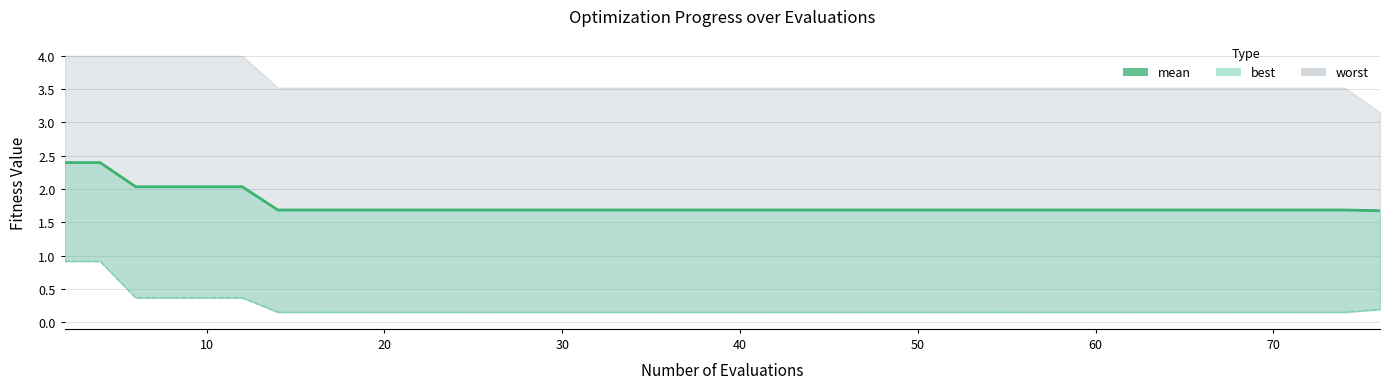

True or false: the data shows 2.4 at 38.

False